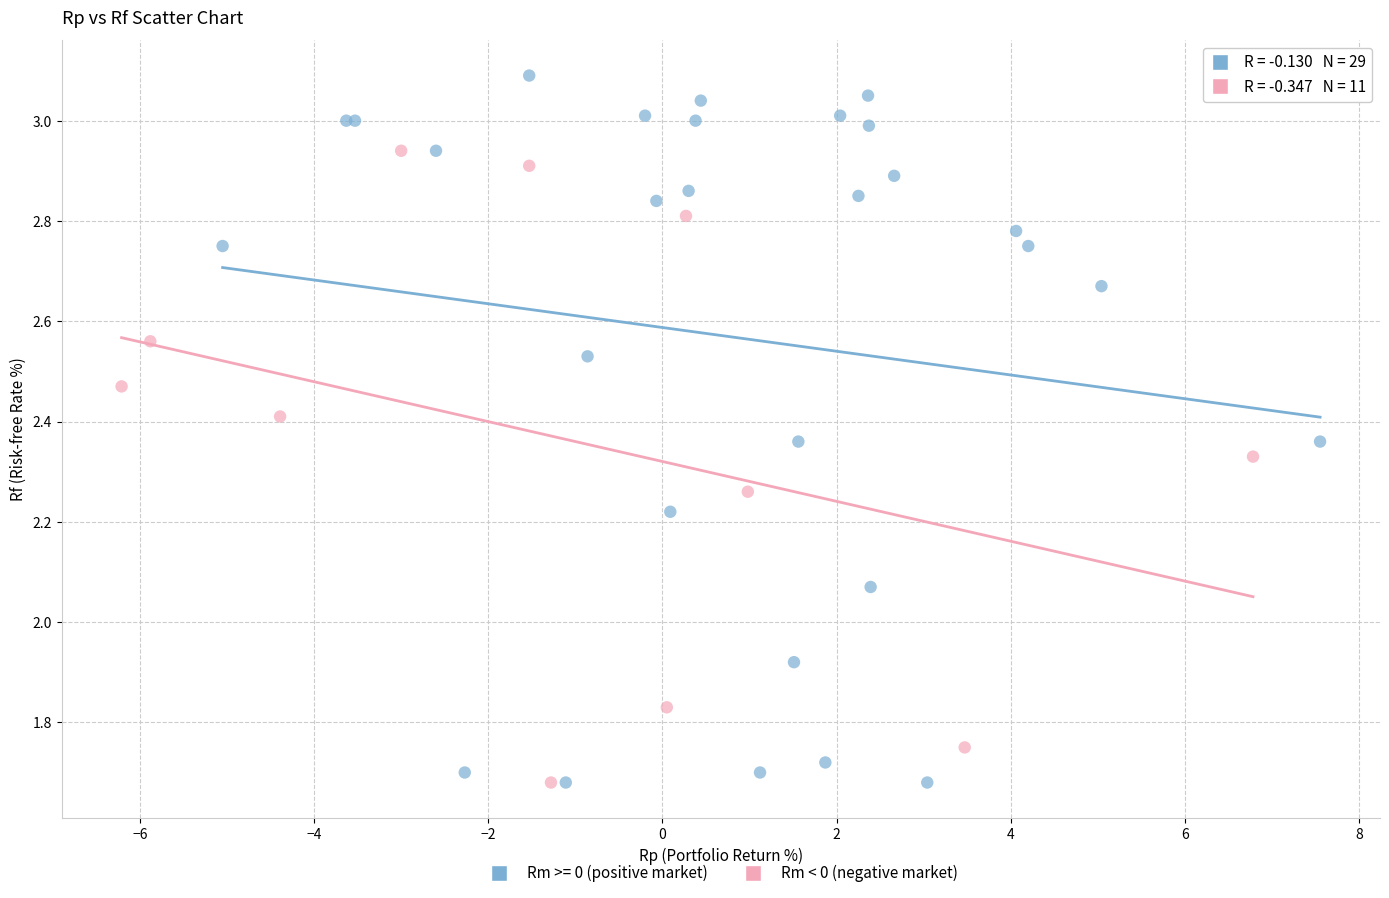

Which series contains the highest Y value?

Rm >= 0 (positive market)